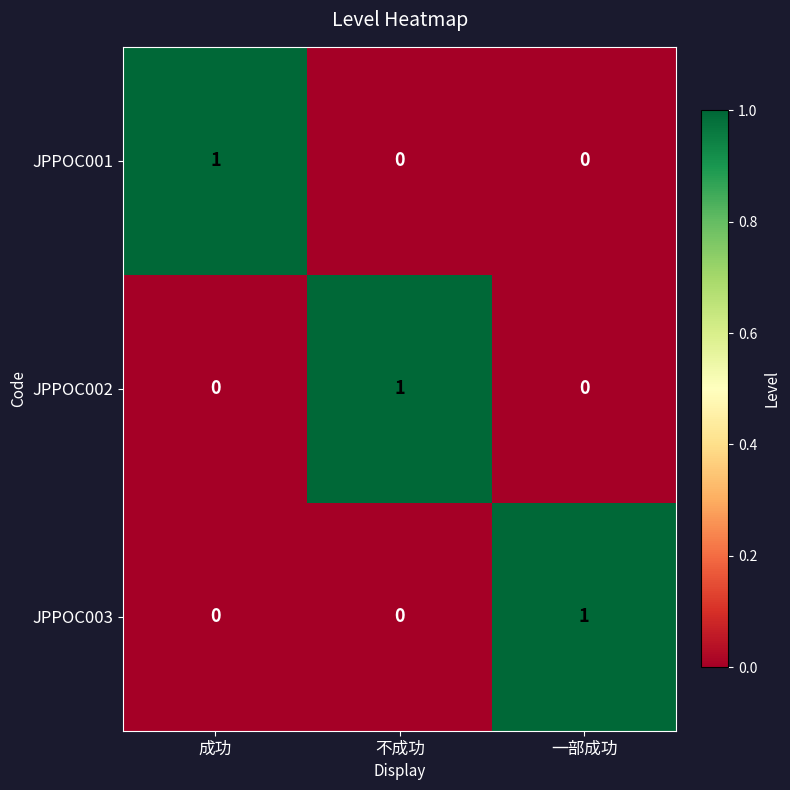

How many values in the JPPOC001 series exceed 0?

1